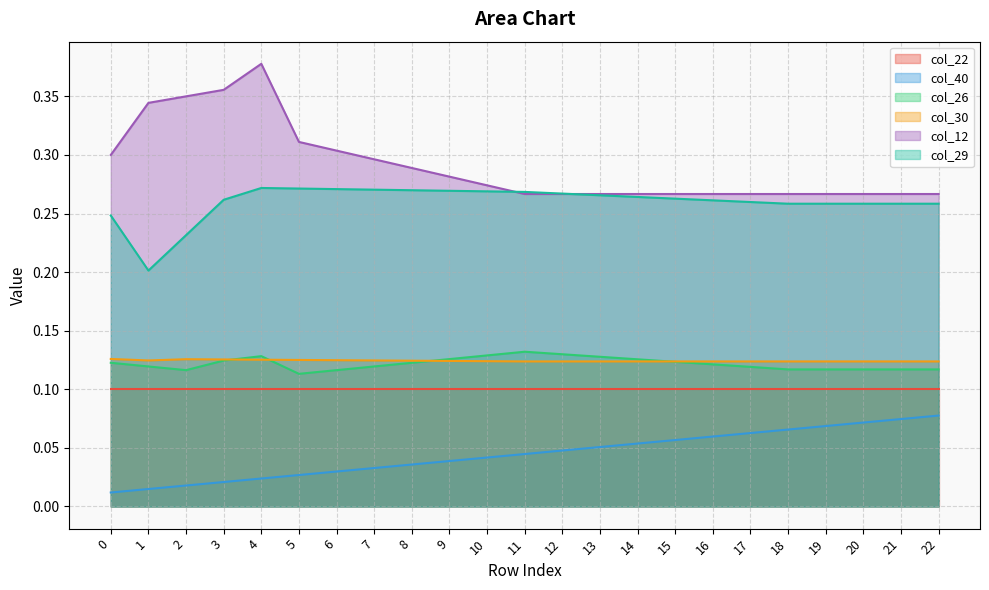

Which category has the highest value across all series?

4